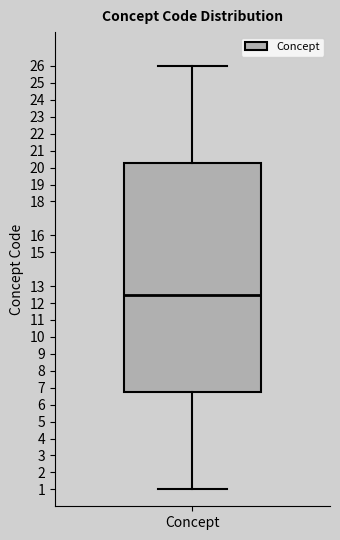

Read this box plot against the y-axis: the position of the median line, the range covered by the box, and the ends of both whiskers. The values are not printed on the chart, so give them approximately, as read against the axis.

median 12.5, box 6.8 to 20.3, whiskers 1.0 to 26.0